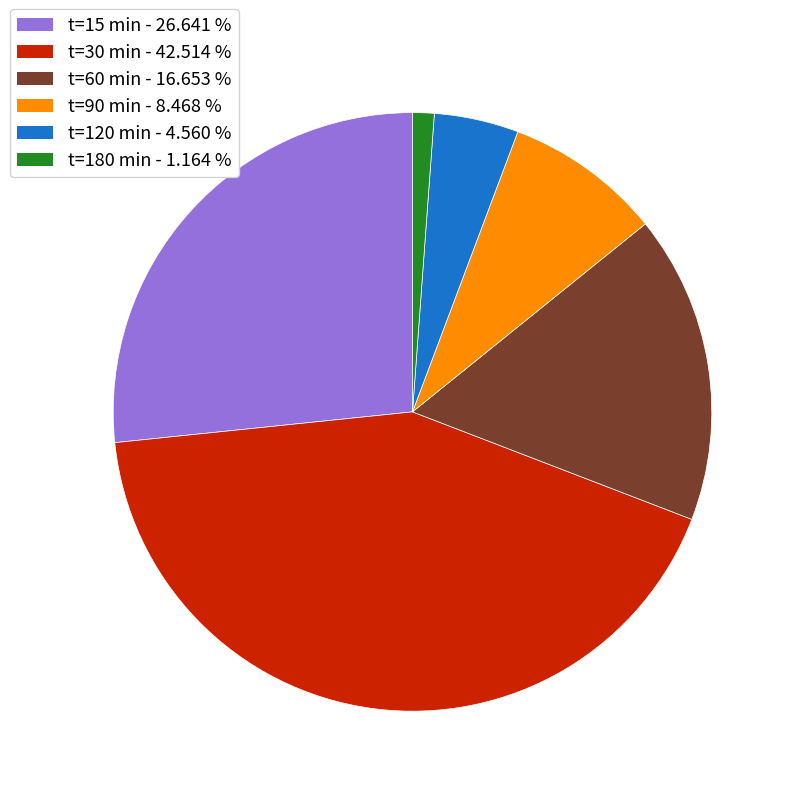

Is there any slice that represents more than half of the pie?

No